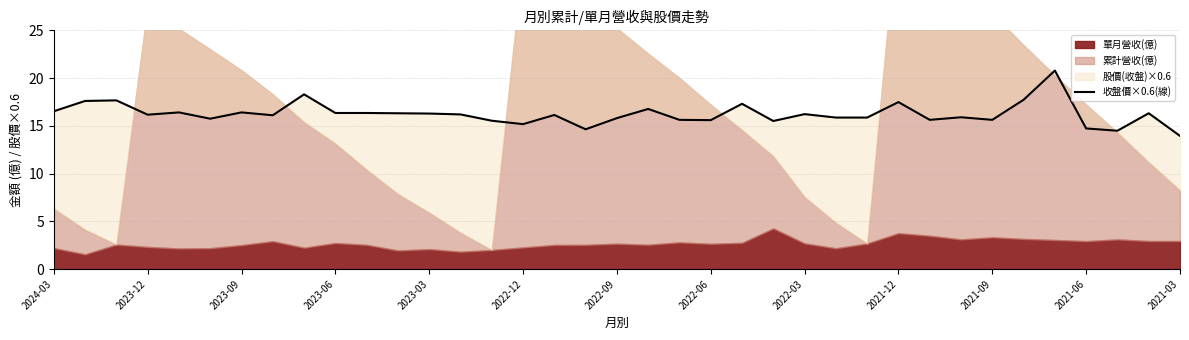

Is it true that the value at 2022-09 is 15.8?

True